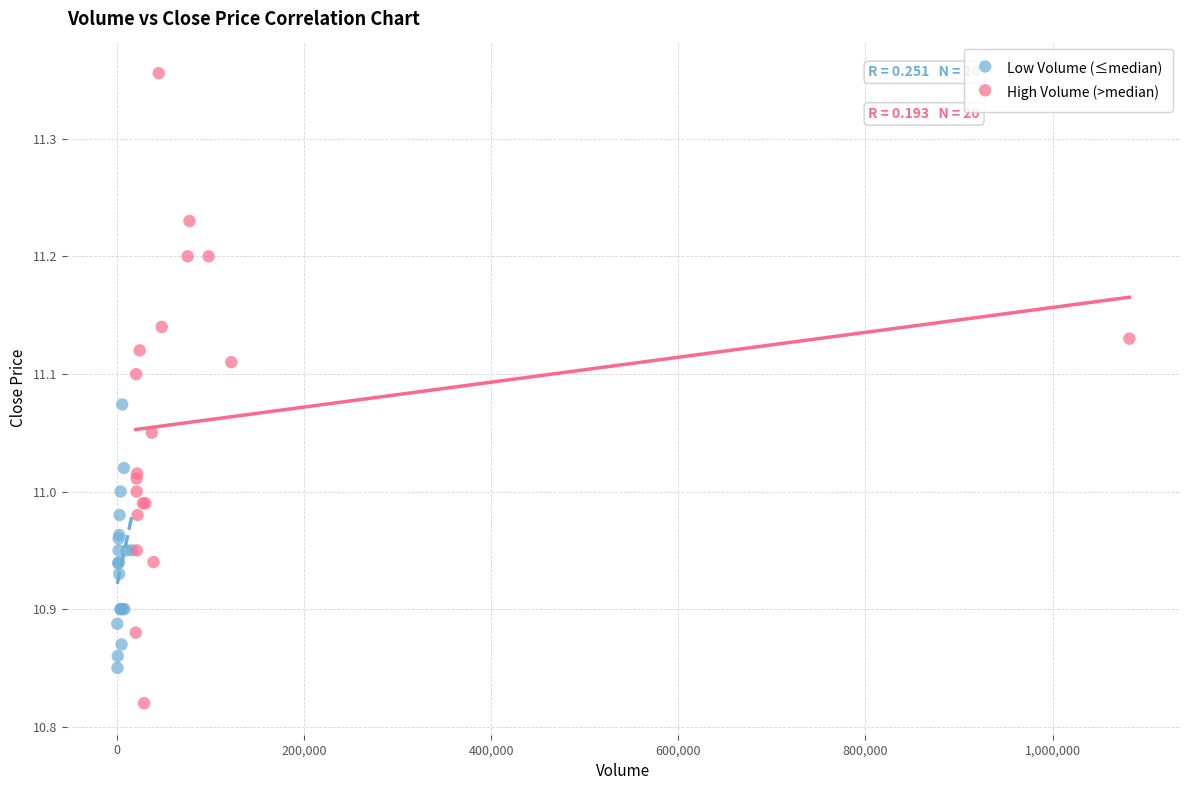

Which series contains the highest Y value?

High Volume (>median)